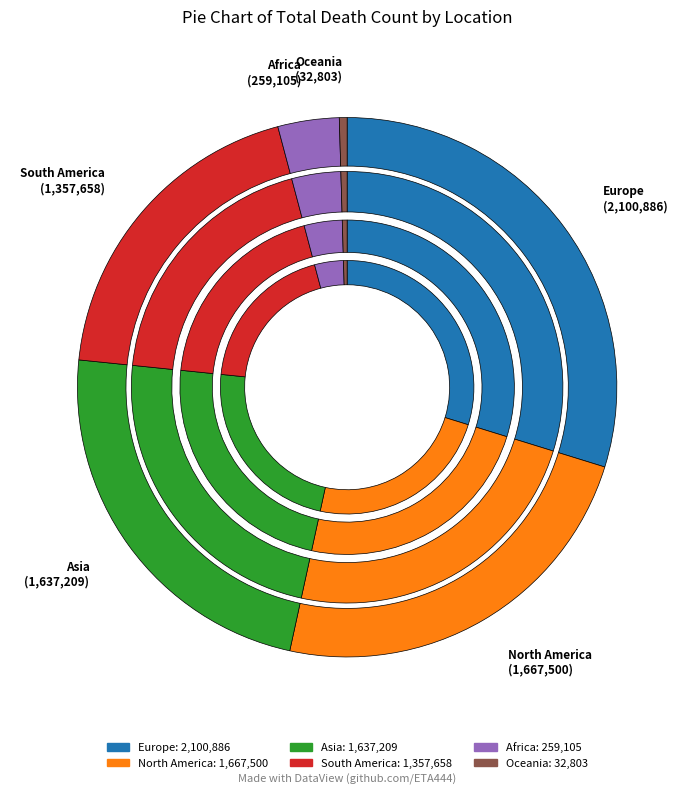

To the nearest percent, what is the average slice percentage?

17%